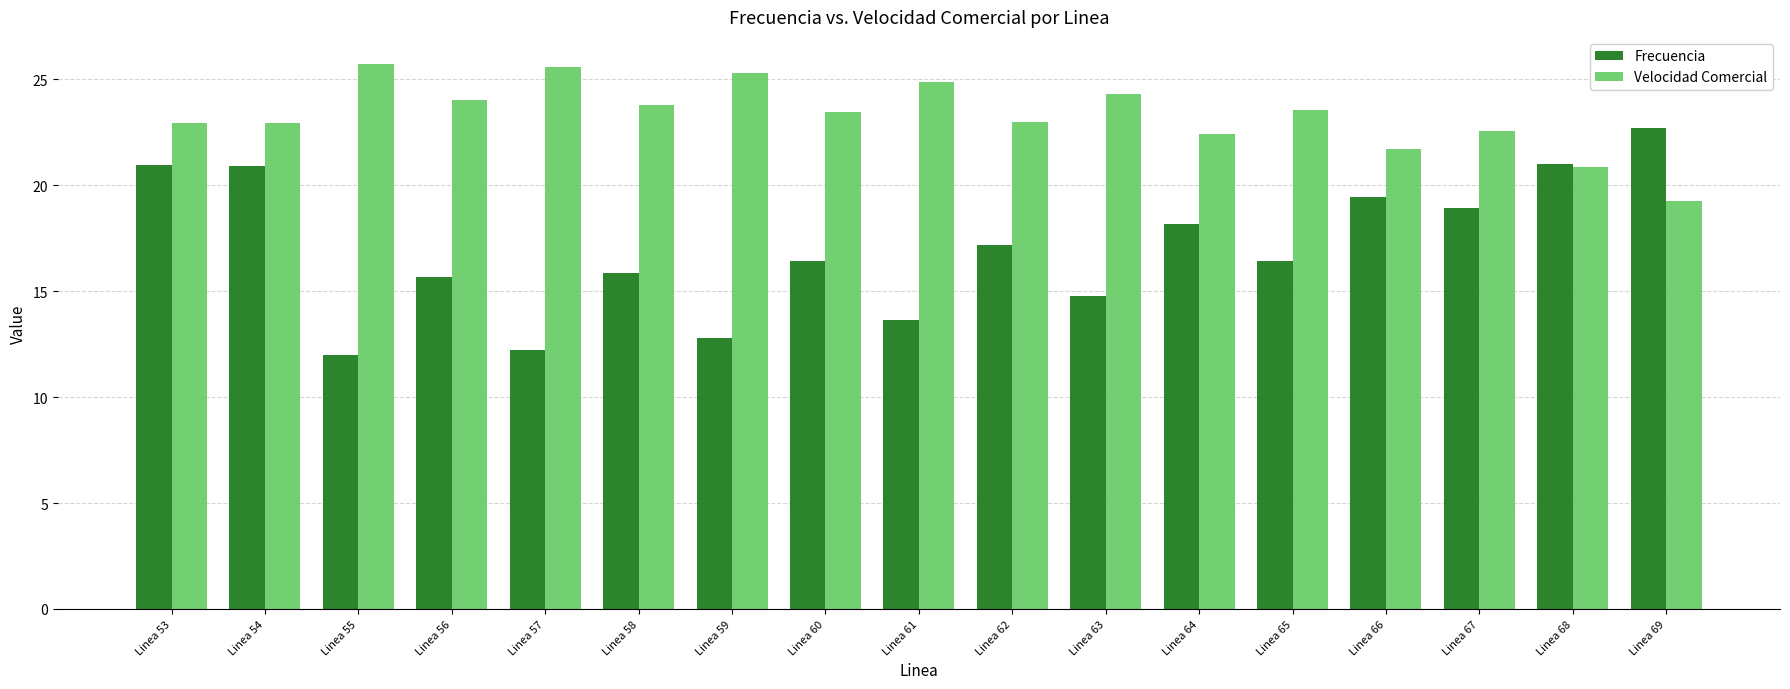

What is the sum of all Frecuencia values?

288.9